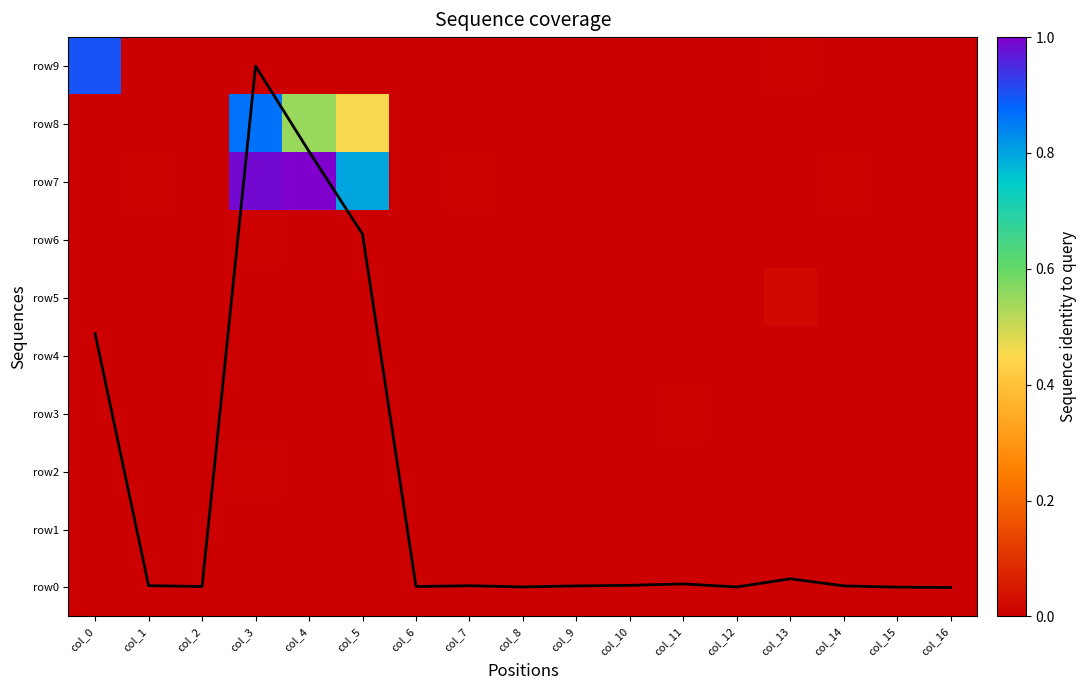

How many positive values does the Coverage series have?

16